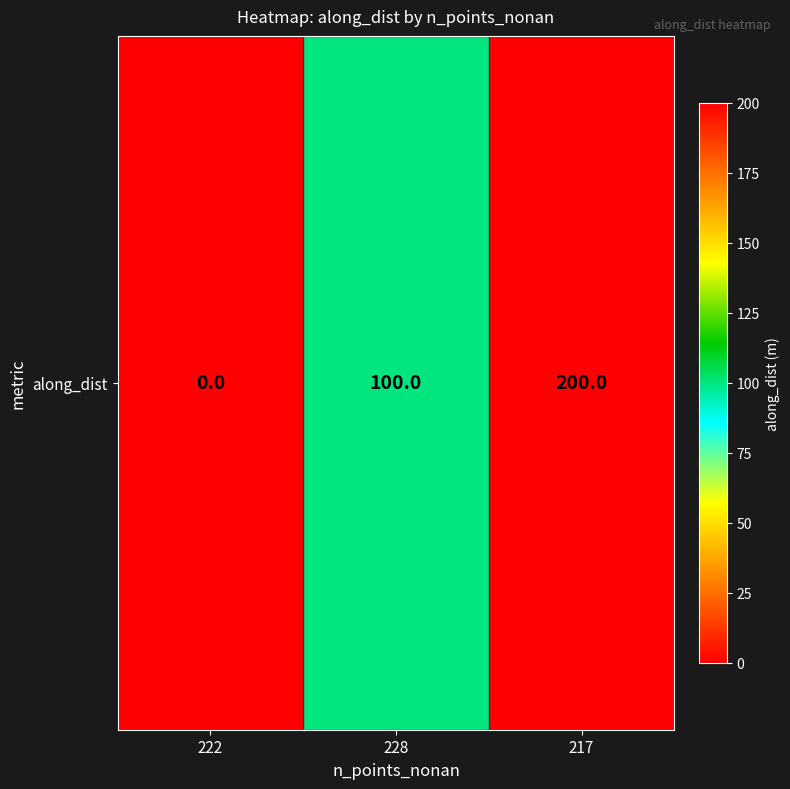

Which category has the highest value across all series?

217